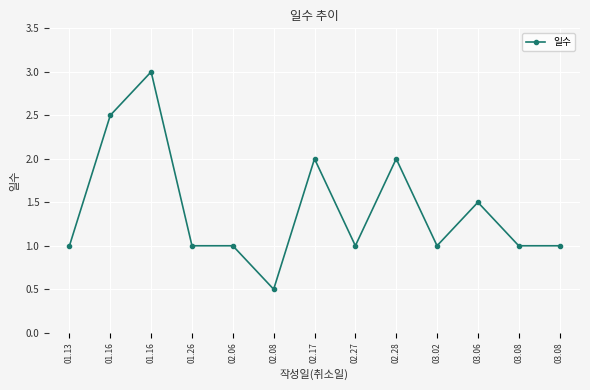

The value at 03.08 is 1.0. True or false?

True